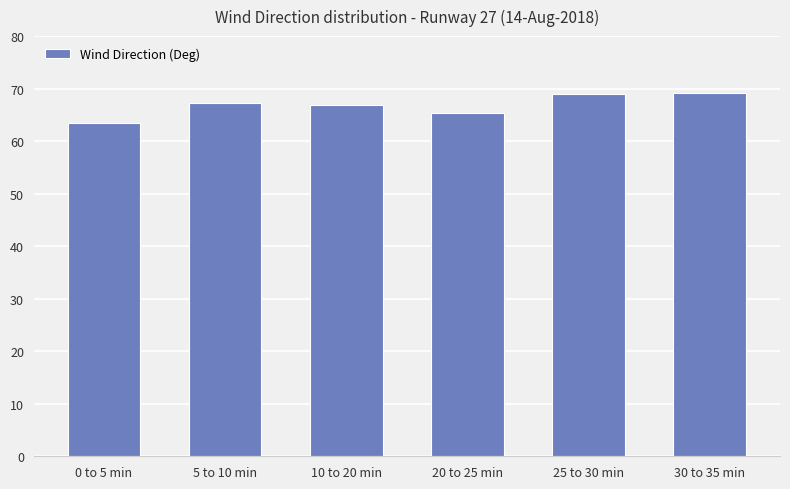

Approximately how many times larger is the value at 0 to 5 min compared to 10 to 20 min?

1.0